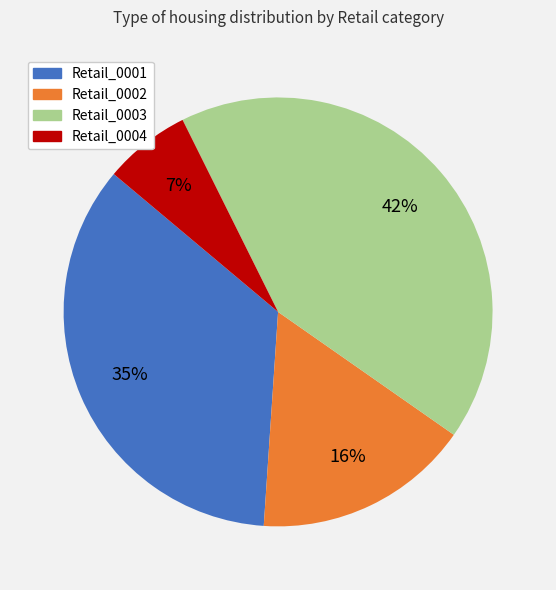

Between Retail_0001 and Retail_0004, which is larger?

Retail_0001